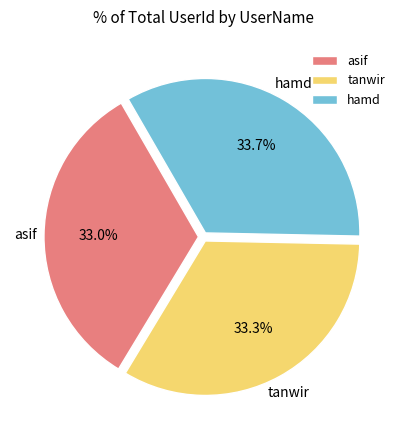

Is there any slice that represents more than half of the pie?

No